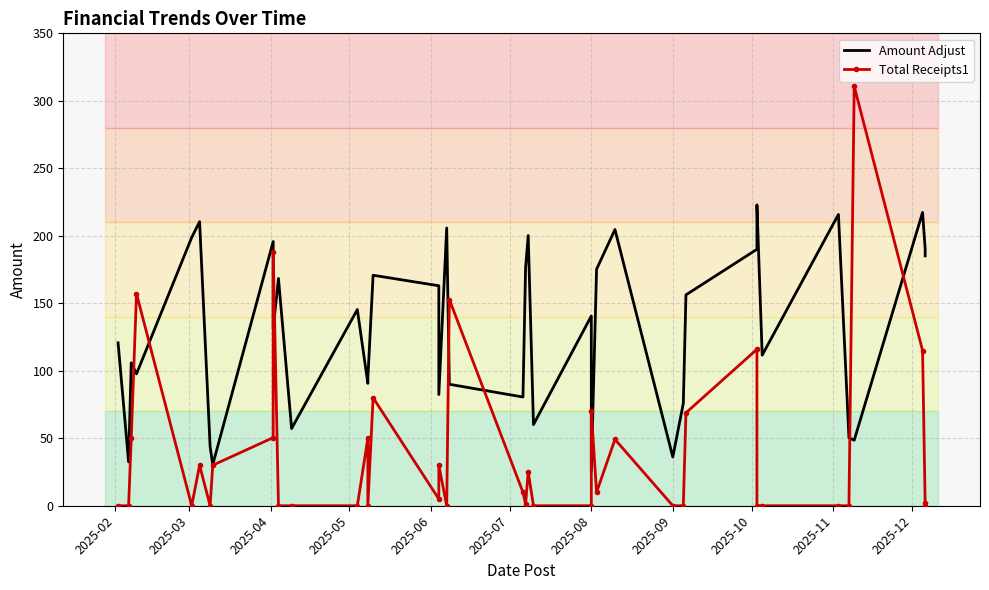

Which series ends up on top after the final intersection of Total Receipts1 and Amount Adjust?

Amount Adjust